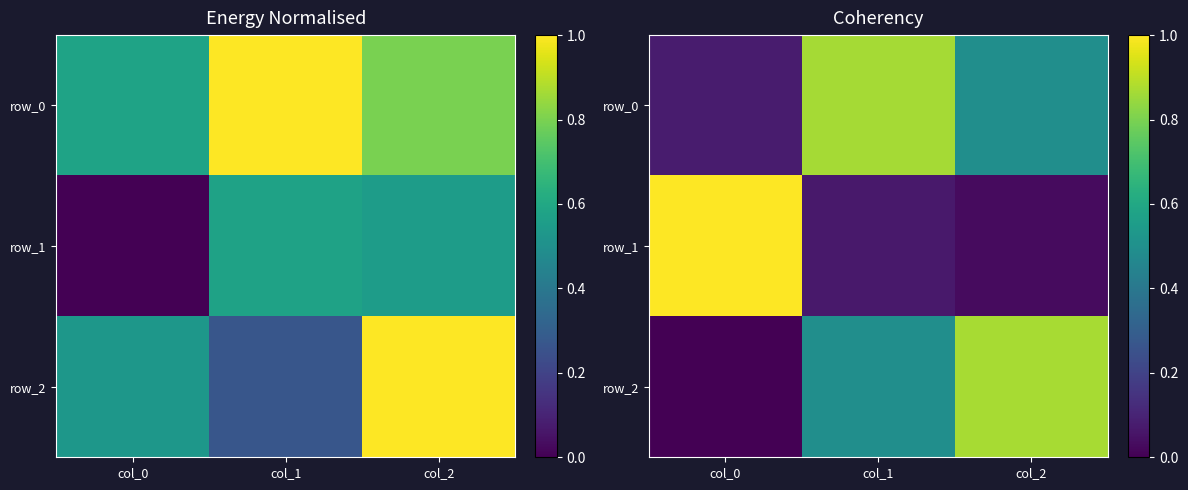

Which series has the largest range (max minus min)?

row_1